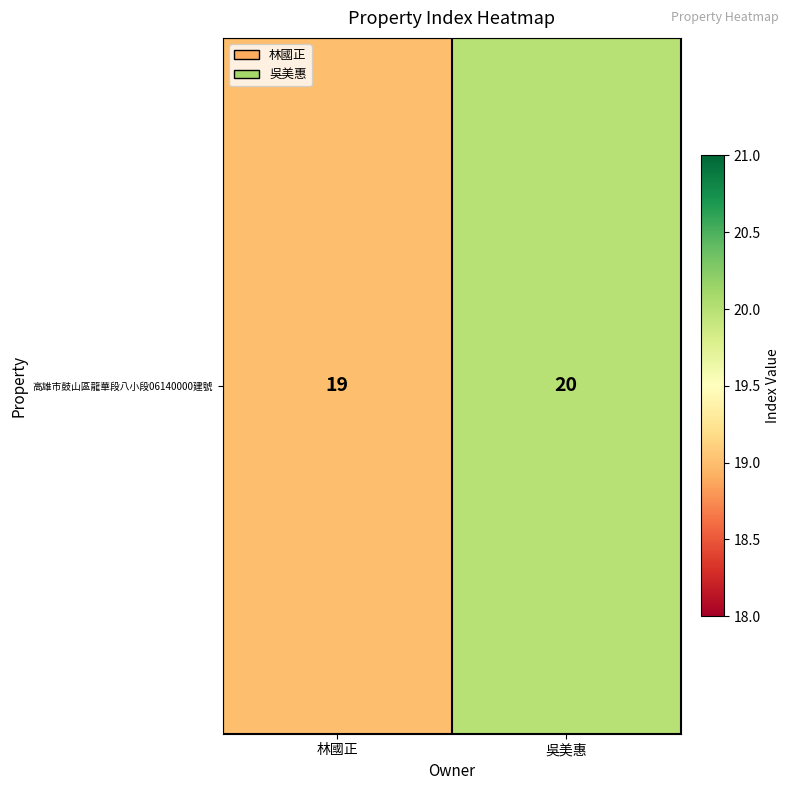

How many values are below 20?

1